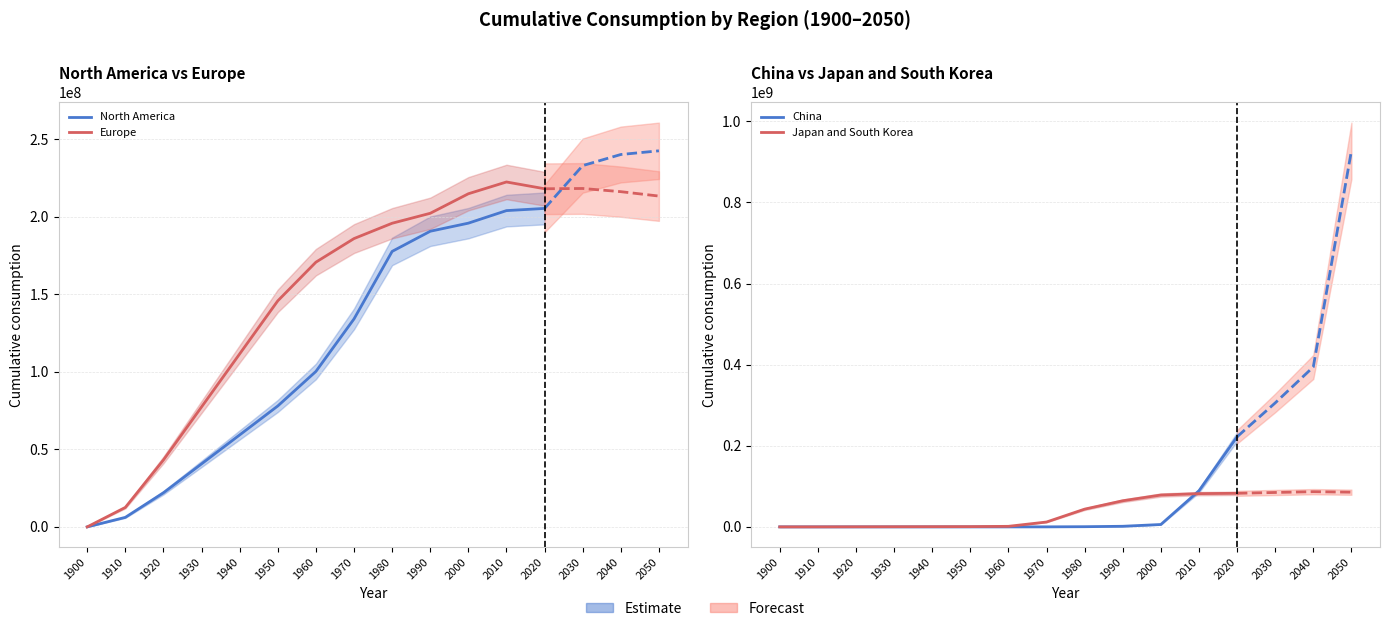

The China series shows 3552.7 at 1930. True or false?

False